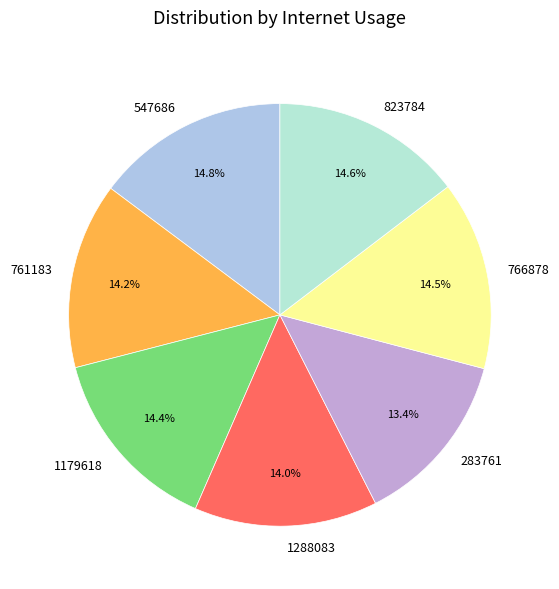

True or false: 1288083 accounts for 1% of the total.

False